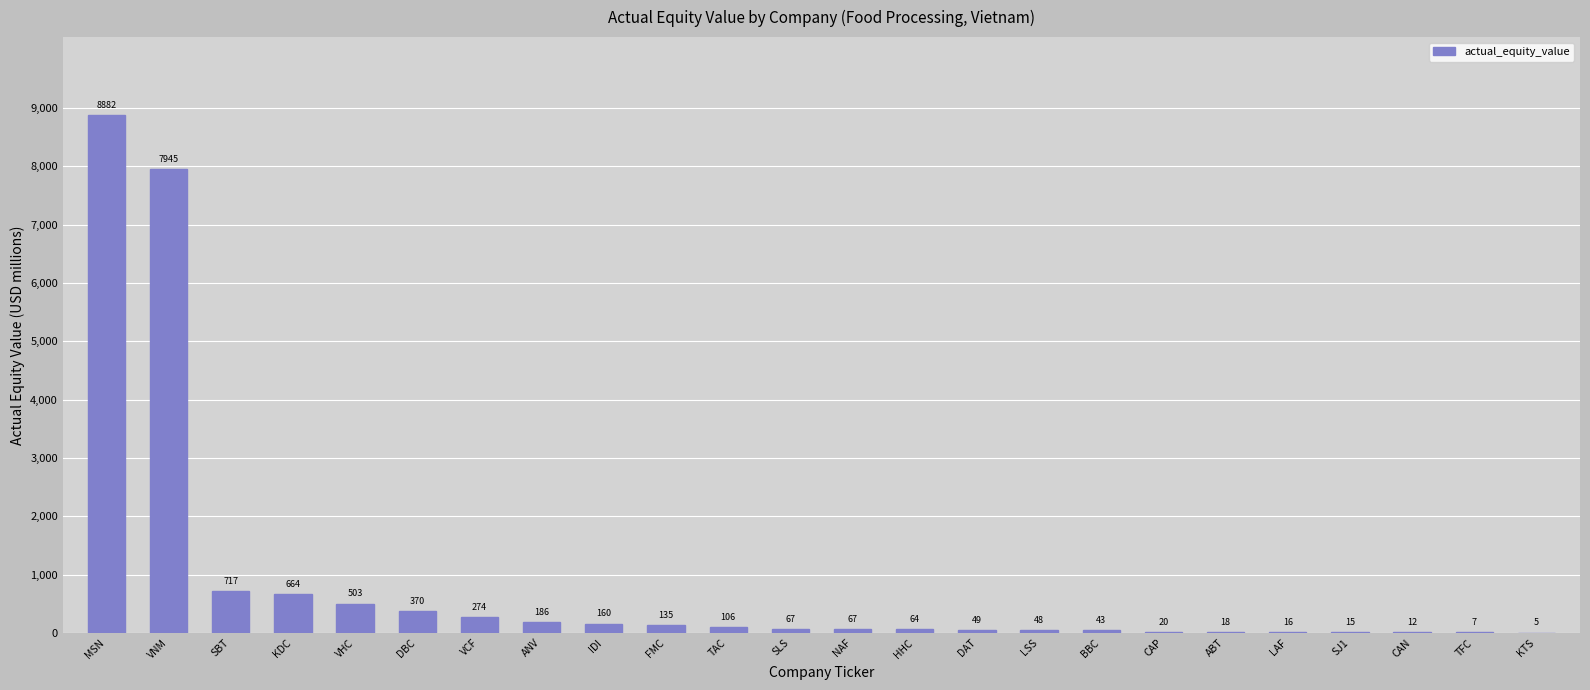

What is the ratio of the value at CAN to the value at SJ1?

0.8